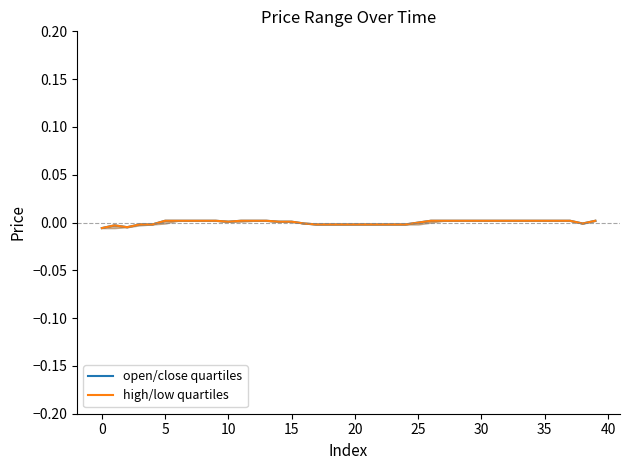

Count the number of data series in this chart.

2